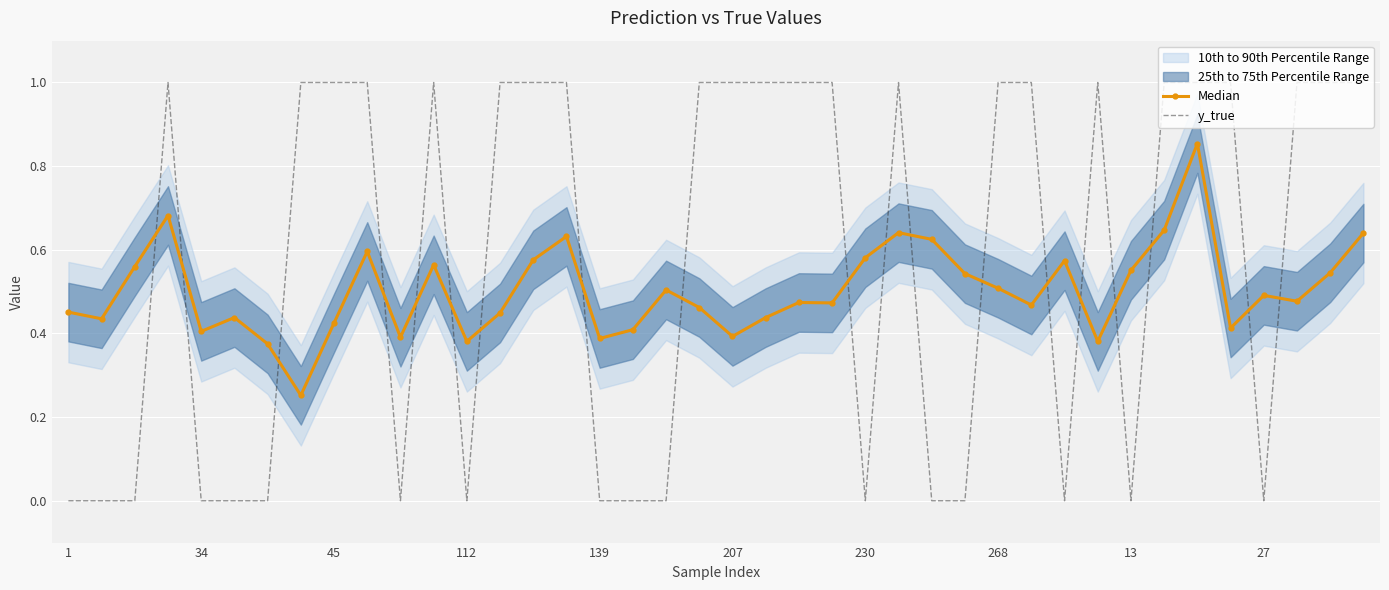

At 27, list the series in order from largest to smallest.

Median, y_true